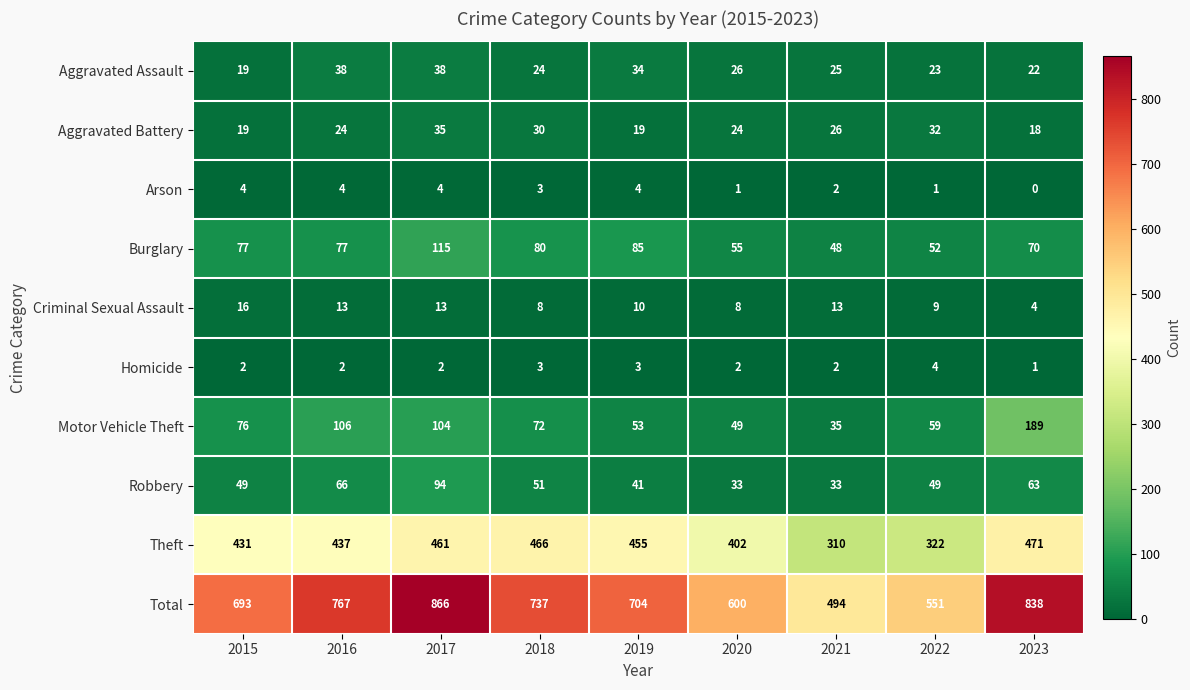

The Motor Vehicle Theft series shows 81 at 2020. True or false?

False